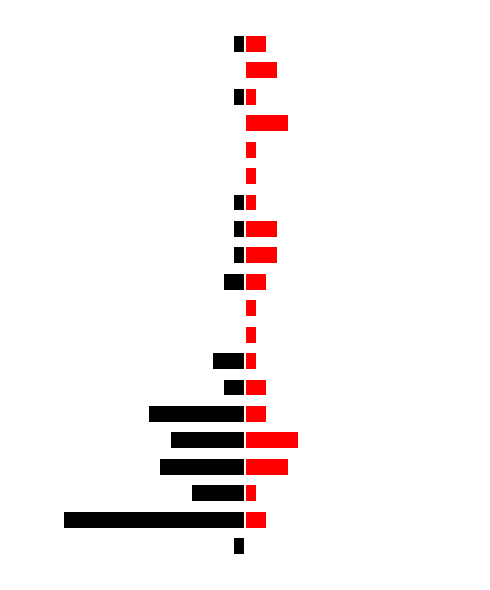

Which series has the largest total across all categories?

col_1